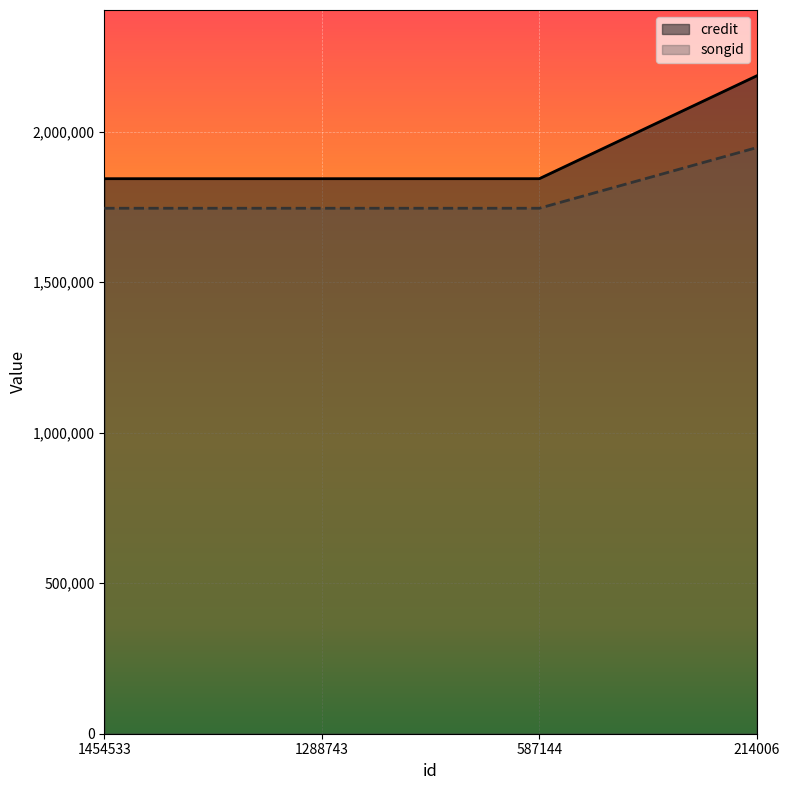

True or false: credit has a value of 3306567 at 587144.

False